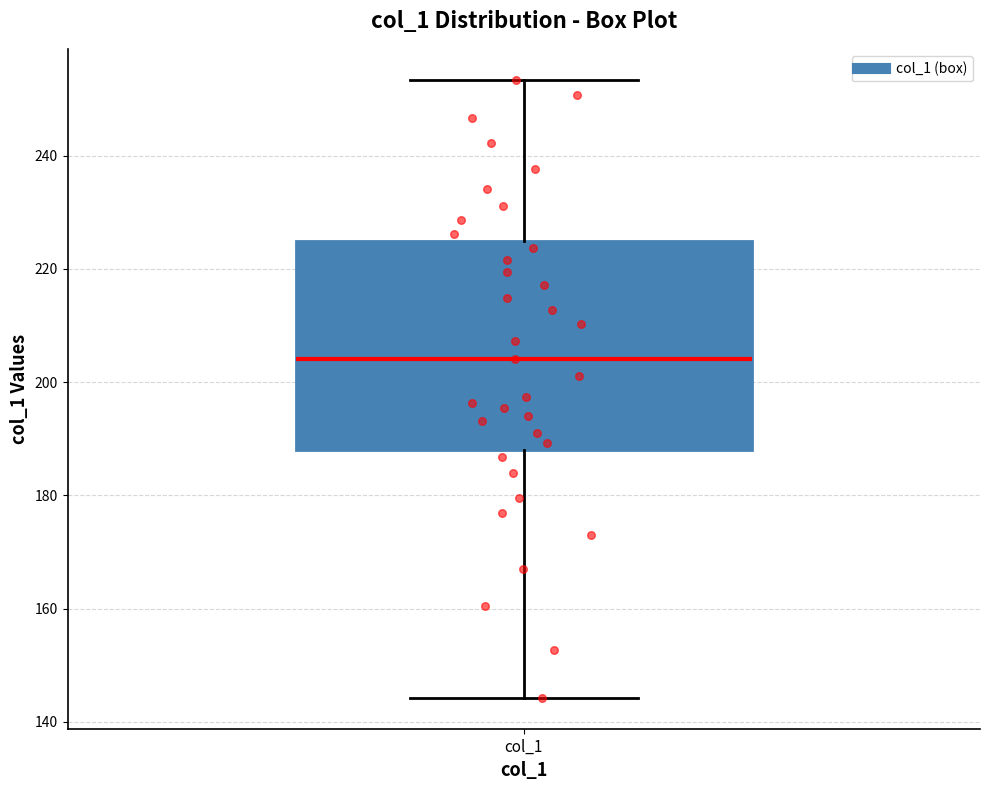

Read this box plot against the y-axis: the position of the median line, the range covered by the box, and the ends of both whiskers. The values are not printed on the chart, so give them approximately, as read against the axis.

median 204, box 188 to 224, whiskers 144 to 254